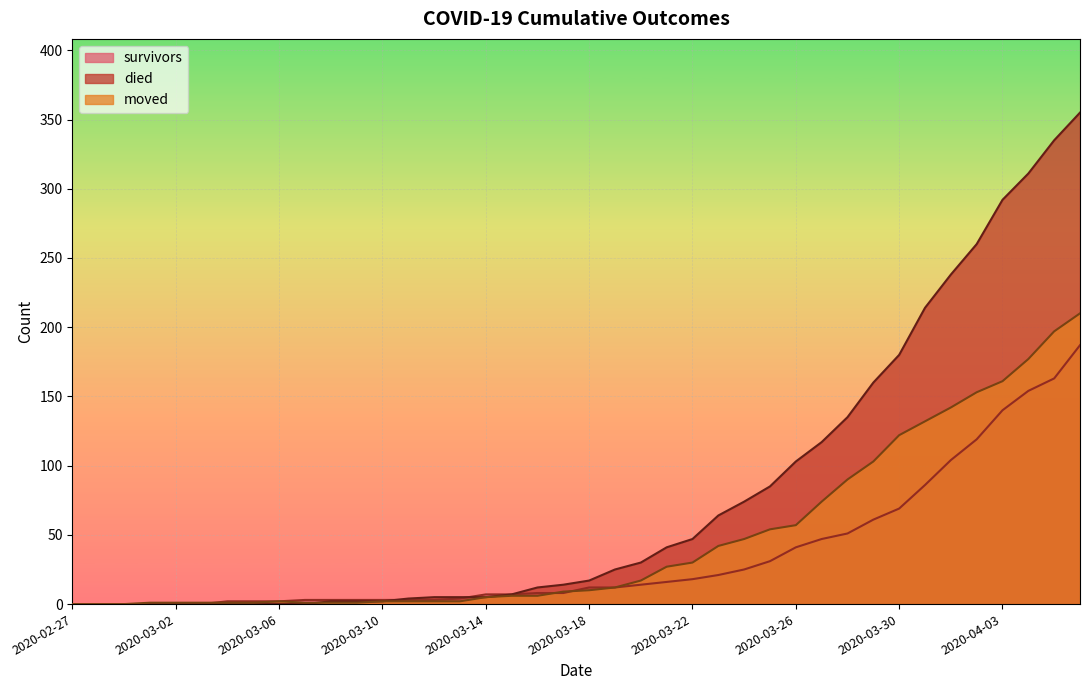

True or false: moved has more than 2 points higher than both neighbors.

False